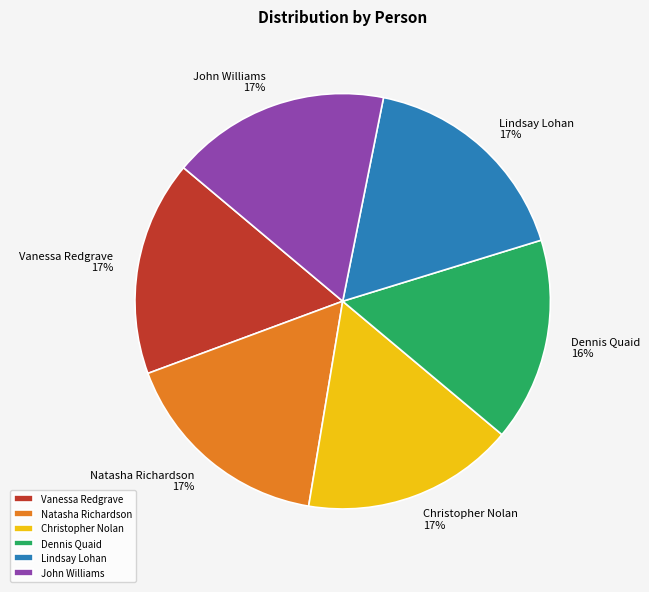

Does any single category account for the majority?

No